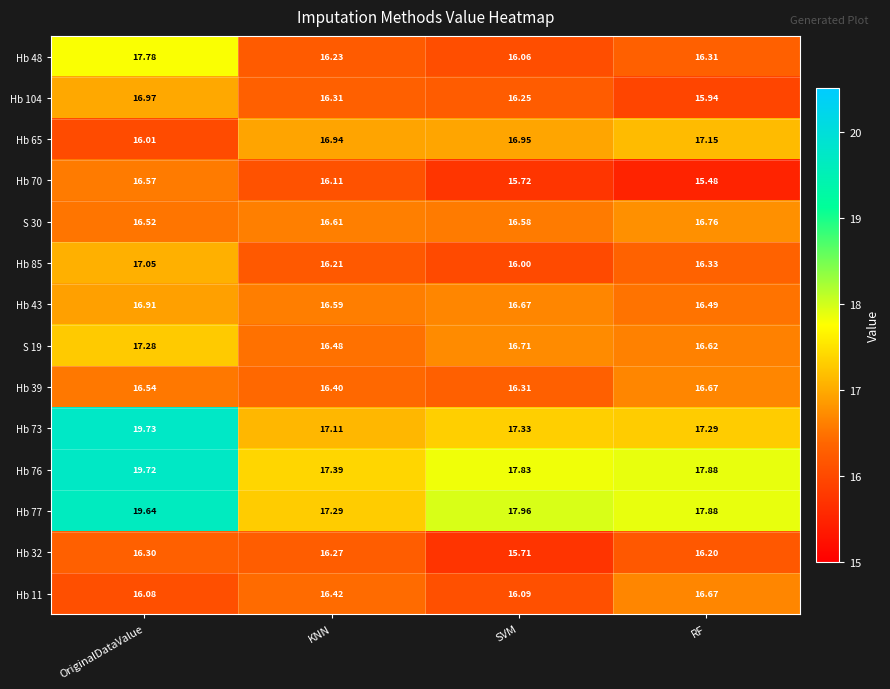

Which label corresponds to the smallest value in the chart?

RF